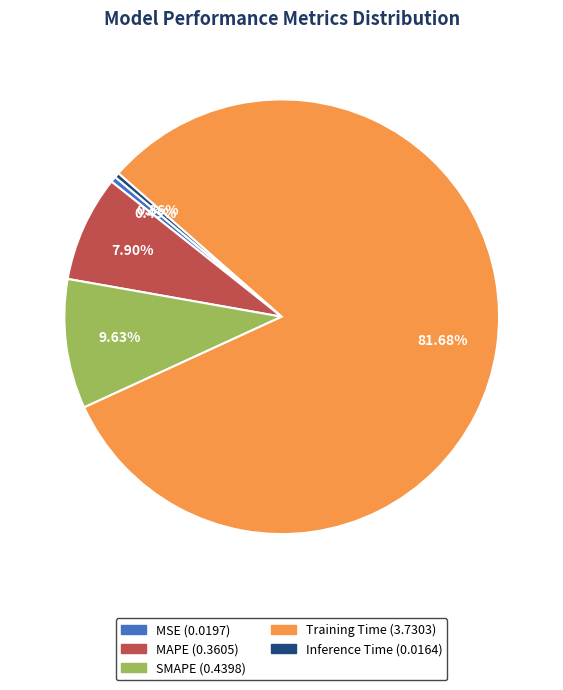

Which slice is the largest?

Training Time